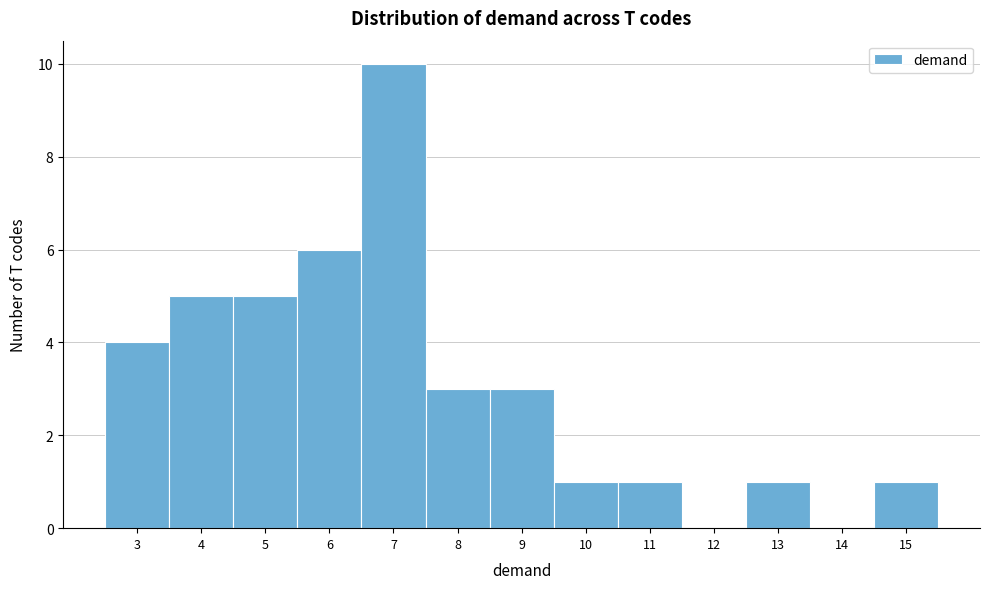

Reading left to right, transcribe this chart: for each bar, give the range it covers on the x-axis and its height. The values are not printed on the chart, so give them approximately, as read against the axis.

2.5 to 3.5: 4
3.5 to 4.5: 5
4.5 to 5.5: 5
5.5 to 6.5: 6
6.5 to 7.5: 10
7.5 to 8.5: 3
8.5 to 9.5: 3
9.5 to 10.5: 1
10.5 to 11.5: 1
11.5 to 12.5: 0
12.5 to 13.5: 1
13.5 to 14.5: 0
14.5 to 15.5: 1